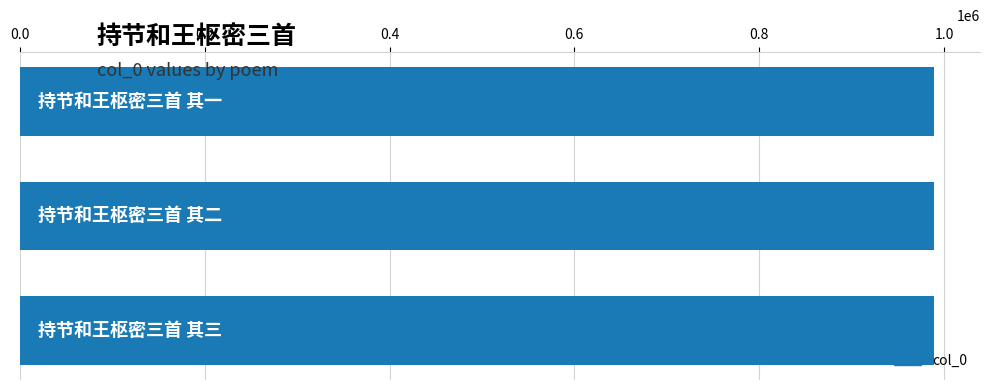

What is the minimum value shown in the chart?

989218